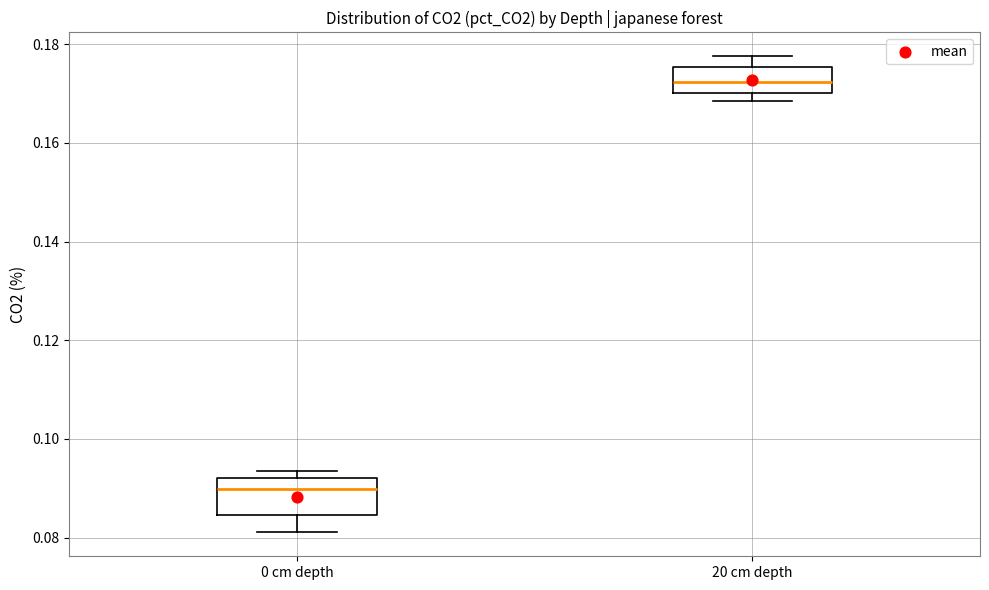

Which box is the tallest, from its lower edge to its upper edge?

0 cm depth